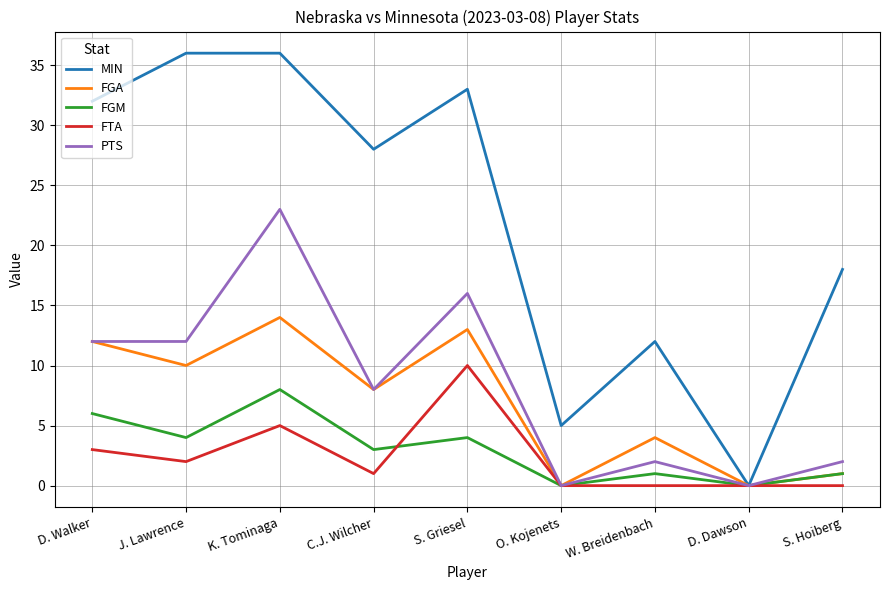

The FGA series shows 8 at S. Griesel. True or false?

False